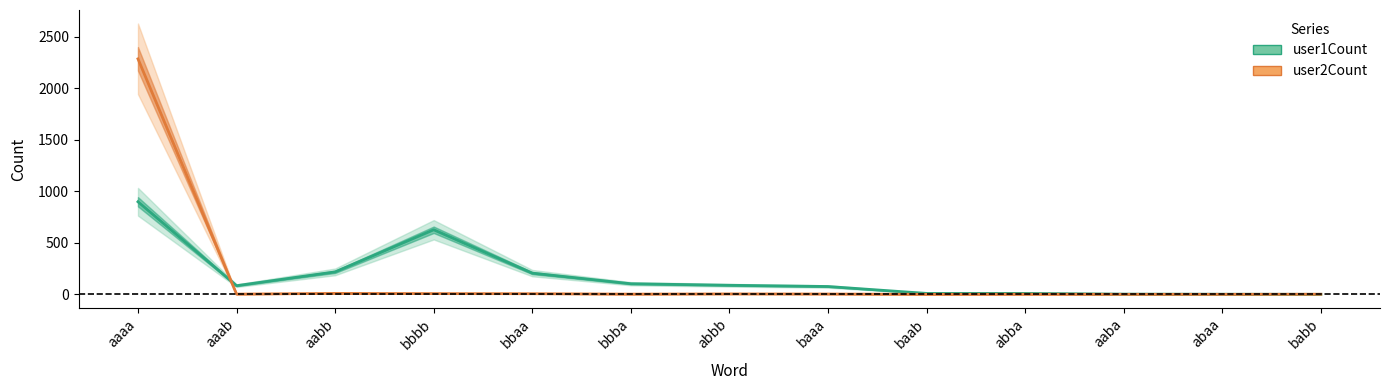

What is the total value across all series at aaba?

2